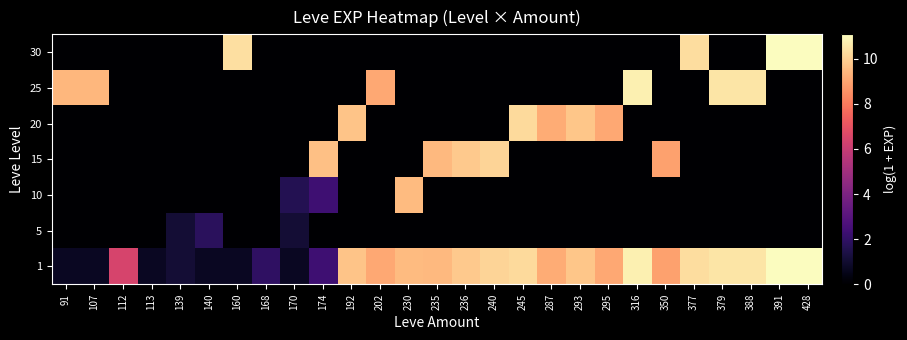

Reading left to right, list all the values displayed in this chart.

1: 91=0.7	107=0.7	112=6.4	113=0.7	139=1.1	140=0.7	160=0.7	168=1.9	170=0.7	174=2.3	192=9.7	202=9.1	230=9.5	235=9.5	236=9.8	240=10.1	245=10.2	287=9.2	293=9.7	295=9.1	316=10.8	350=8.9	377=10.3	379=10.5	388=10.5	391=11.1	428=11.0
5: 91=0.0	107=0.0	112=0.0	113=0.0	139=1.1	140=1.8	160=0.0	168=0.0	170=1.1	174=0.0	192=0.0	202=0.0	230=0.0	235=0.0	236=0.0	240=0.0	245=0.0	287=0.0	293=0.0	295=0.0	316=0.0	350=0.0	377=0.0	379=0.0	388=0.0	391=0.0	428=0.0
10: 91=0.0	107=0.0	112=0.0	113=0.0	139=0.0	140=0.0	160=0.0	168=0.0	170=1.6	174=2.3	192=0.0	202=0.0	230=9.5	235=0.0	236=0.0	240=0.0	245=0.0	287=0.0	293=0.0	295=0.0	316=0.0	350=0.0	377=0.0	379=0.0	388=0.0	391=0.0	428=0.0
15: 91=0.0	107=0.0	112=0.0	113=0.0	139=0.0	140=0.0	160=0.0	168=0.0	170=0.0	174=9.6	192=0.0	202=0.0	230=0.0	235=9.5	236=9.8	240=10.1	245=0.0	287=0.0	293=0.0	295=0.0	316=0.0	350=8.9	377=0.0	379=0.0	388=0.0	391=0.0	428=0.0
20: 91=0.0	107=0.0	112=0.0	113=0.0	139=0.0	140=0.0	160=0.0	168=0.0	170=0.0	174=0.0	192=9.7	202=0.0	230=0.0	235=0.0	236=0.0	240=0.0	245=10.2	287=9.2	293=9.7	295=9.1	316=0.0	350=0.0	377=0.0	379=0.0	388=0.0	391=0.0	428=0.0
25: 91=9.4	107=9.4	112=0.0	113=0.0	139=0.0	140=0.0	160=0.0	168=0.0	170=0.0	174=0.0	192=0.0	202=9.1	230=0.0	235=0.0	236=0.0	240=0.0	245=0.0	287=0.0	293=0.0	295=0.0	316=10.8	350=0.0	377=0.0	379=10.5	388=10.5	391=0.0	428=0.0
30: 91=0.0	107=0.0	112=0.0	113=0.0	139=0.0	140=0.0	160=10.4	168=0.0	170=0.0	174=0.0	192=0.0	202=0.0	230=0.0	235=0.0	236=0.0	240=0.0	245=0.0	287=0.0	293=0.0	295=0.0	316=0.0	350=0.0	377=10.3	379=0.0	388=0.0	391=11.1	428=11.0